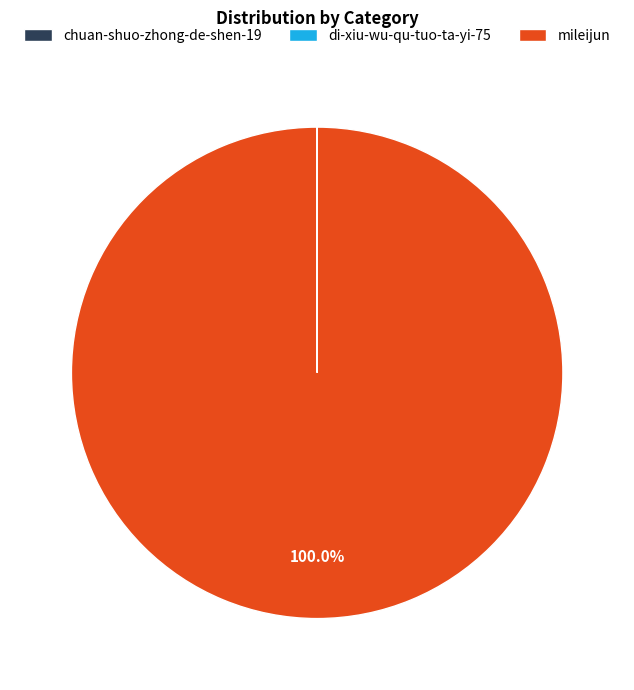

Which category has the biggest portion of the pie?

mileijun